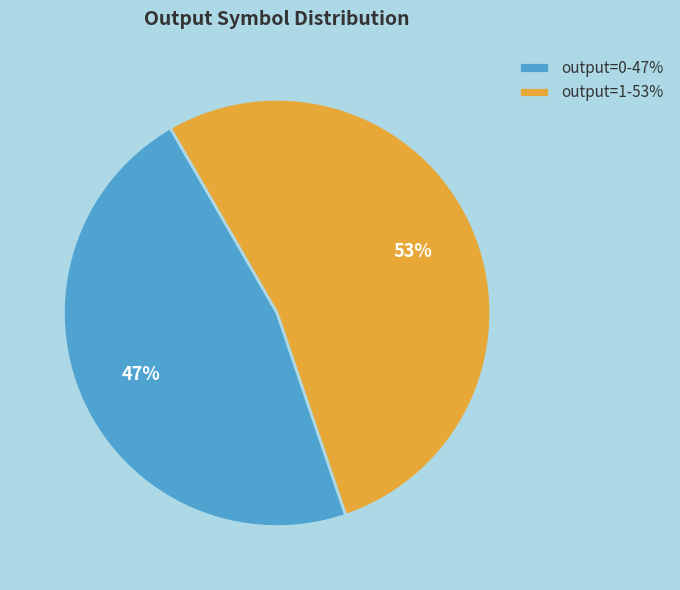

To the nearest percent, what is the difference between the largest and smallest slice percentages?

6%